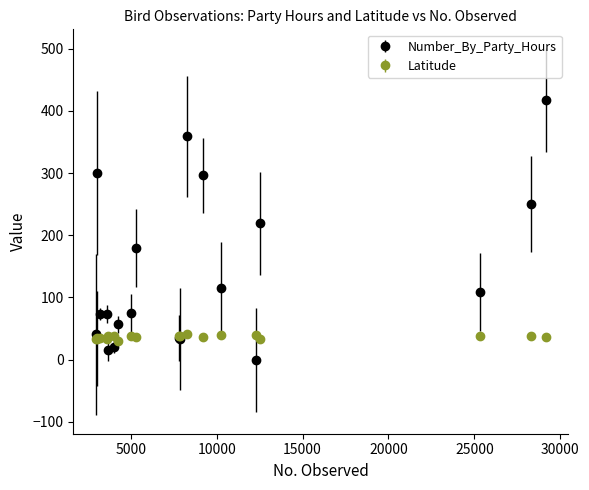

At how many categories does at least one series exceed 244?

5